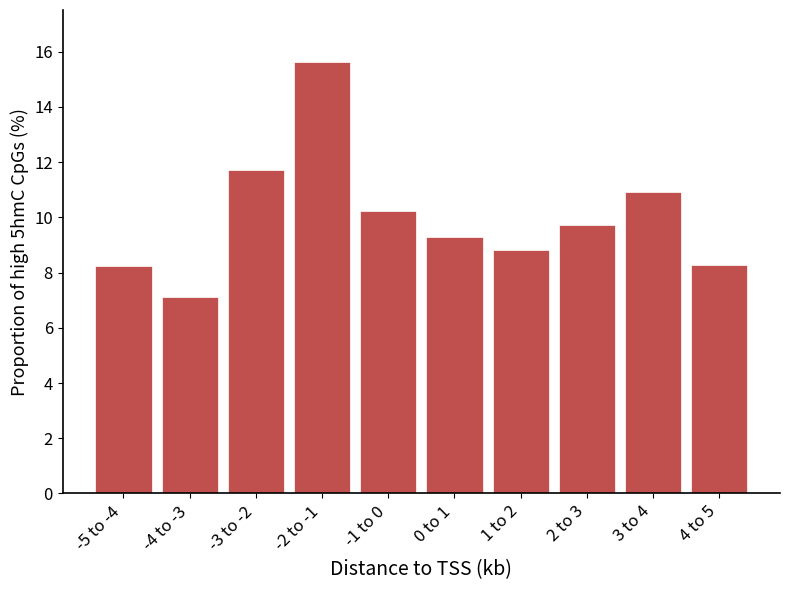

What is the difference between the maximum and minimum values?

8.5